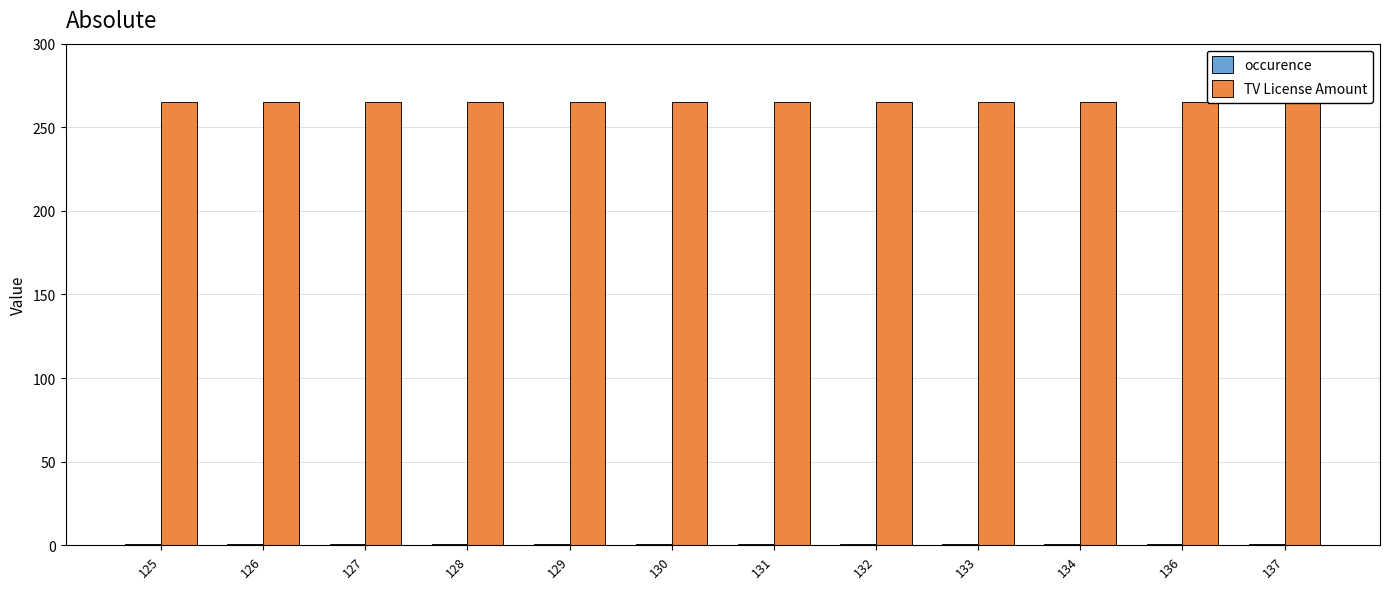

Reading left to right, transcribe all the data shown in this chart.

occurence: 125=1	126=1	127=1	128=1	129=1	130=1	131=1	132=1	133=1	134=1	136=1	137=1
TV License Amount: 125=265	126=265	127=265	128=265	129=265	130=265	131=265	132=265	133=265	134=265	136=265	137=265